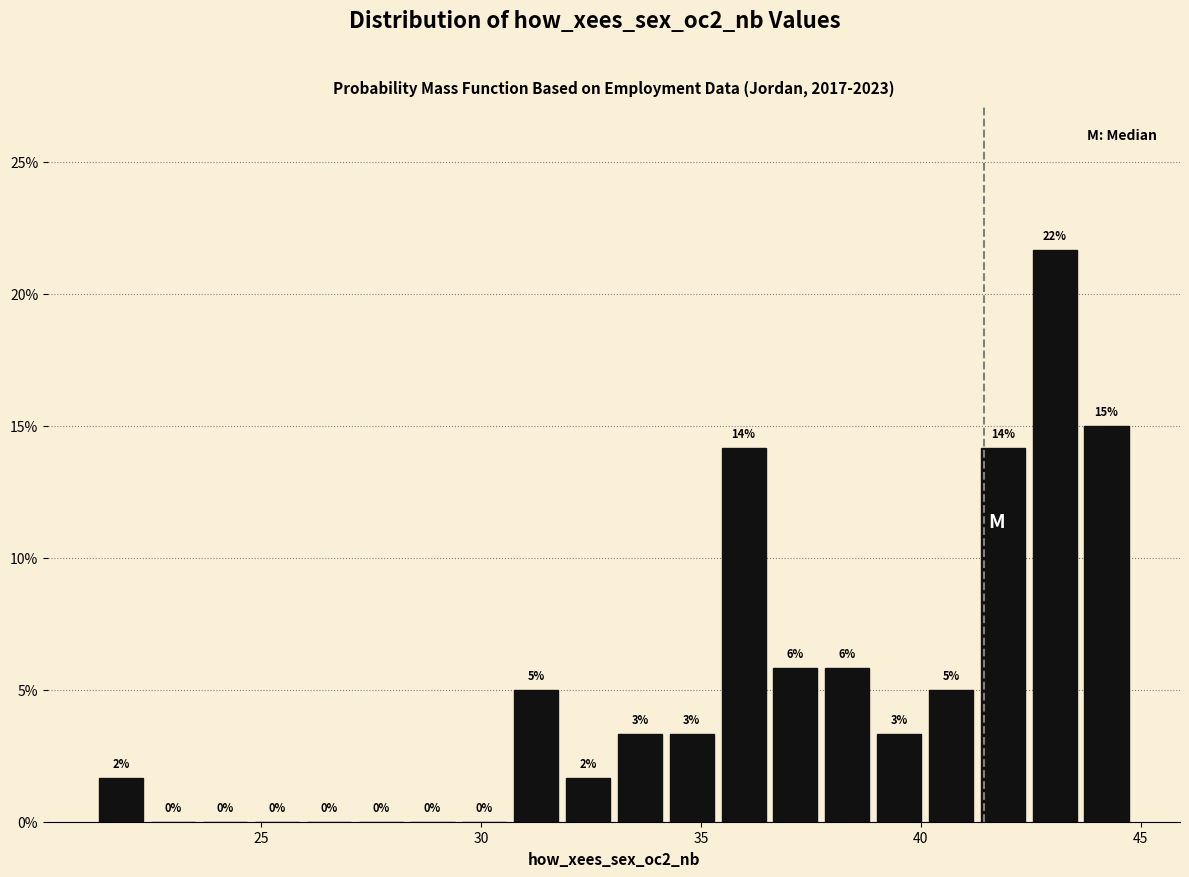

Around what value on the x-axis is the tallest bar? Give the approximate position of its centre, as read against the axis.

43.0